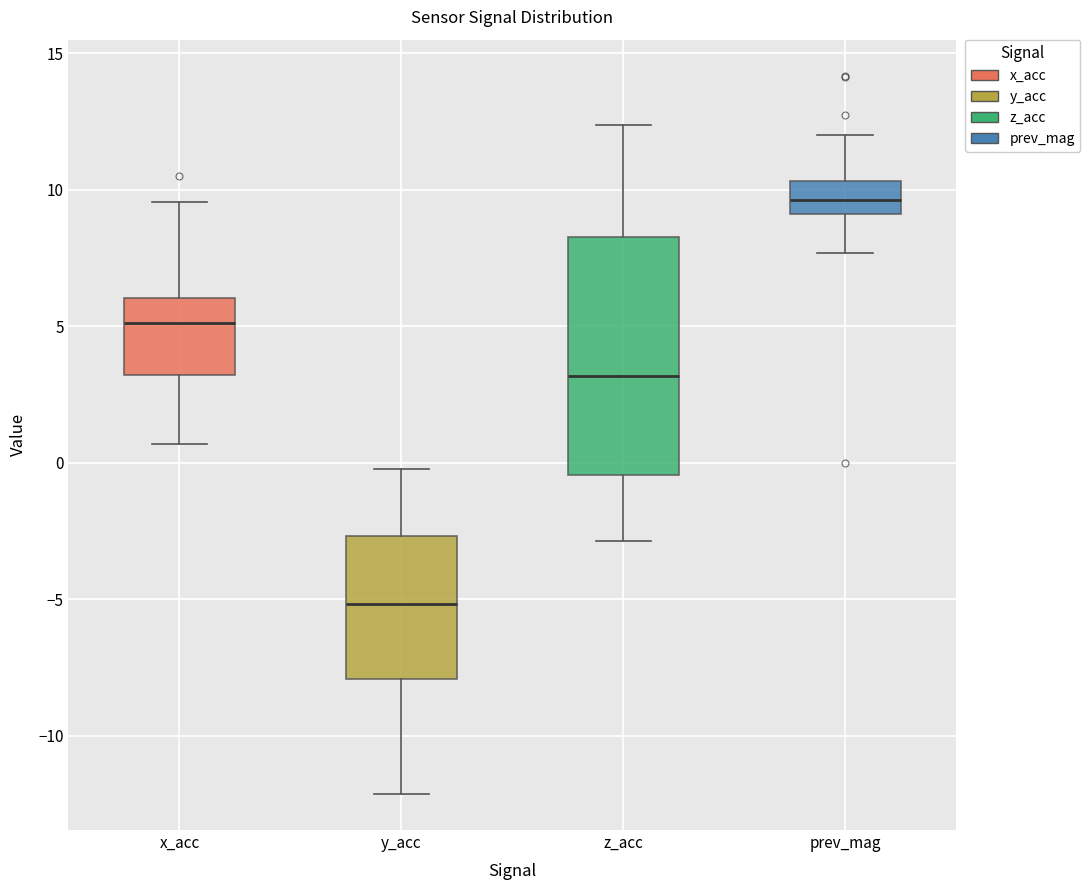

Where is the lower edge of the box for z_acc on the y-axis? The values are not printed on the chart, so give them approximately, as read against the axis.

-0.5